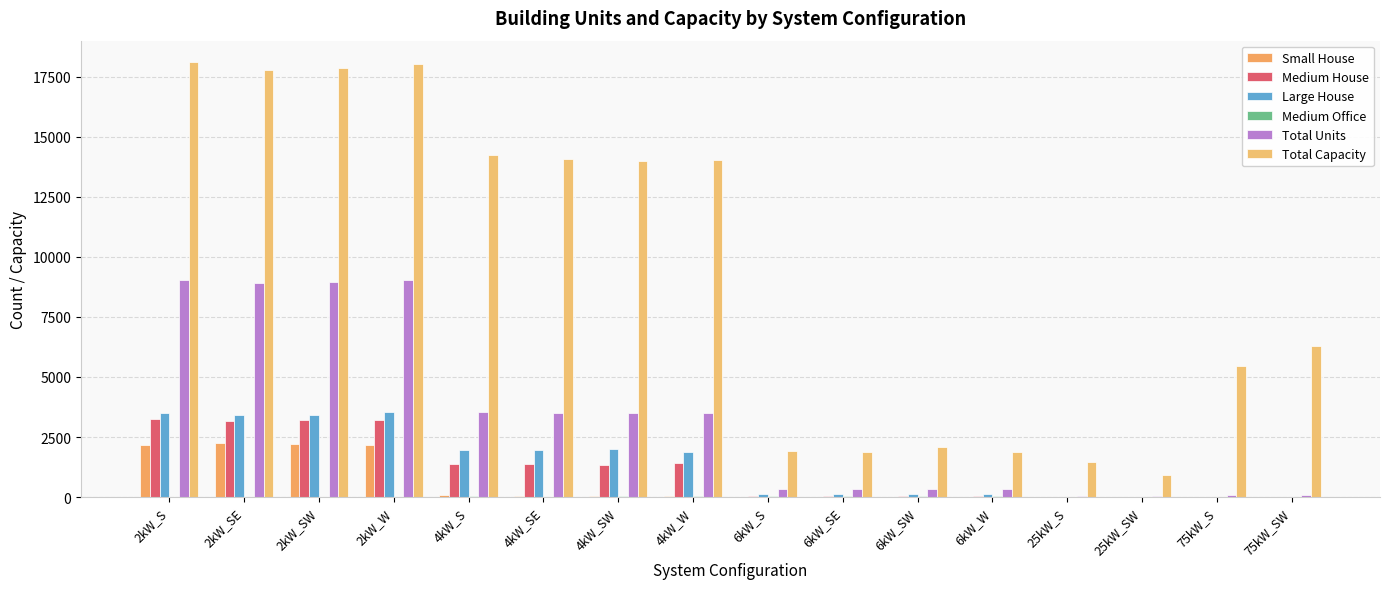

How many data points does each series have?

16